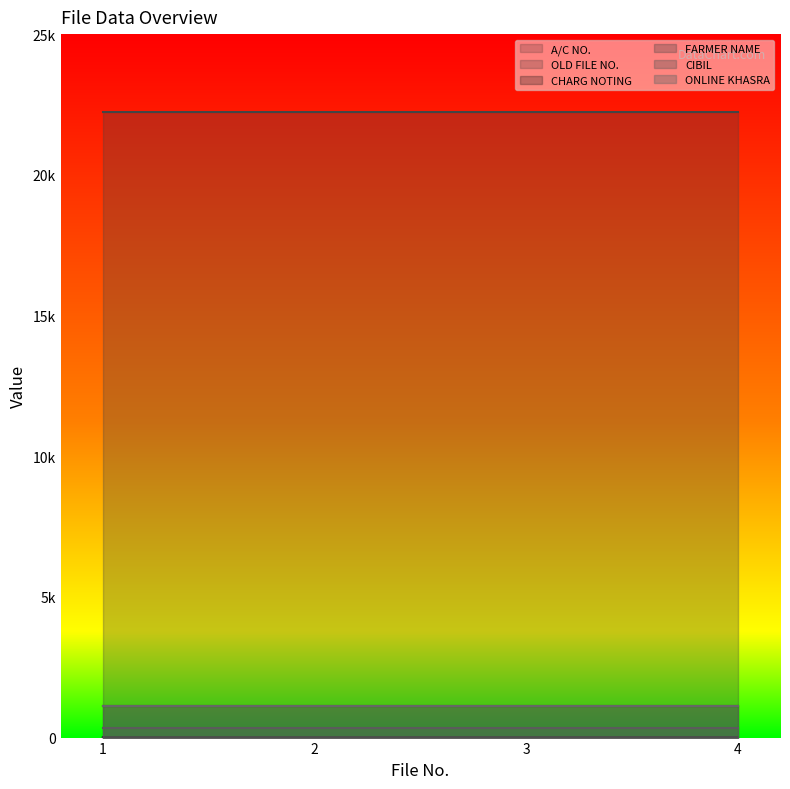

The OLD FILE NO. series shows 1 at 3. True or false?

False